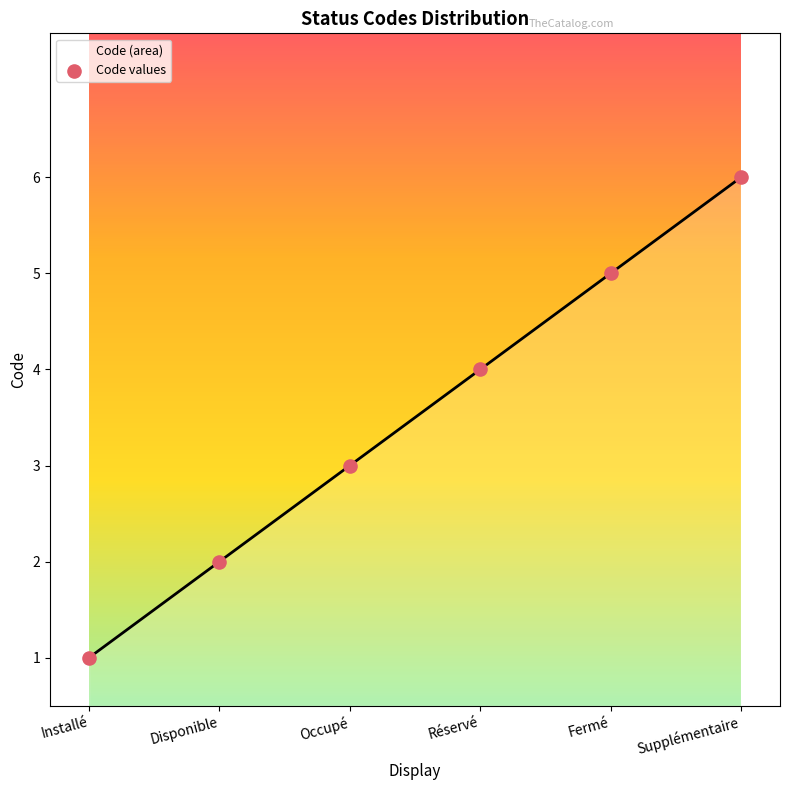

Which has a higher value, Disponible or Installé?

Disponible